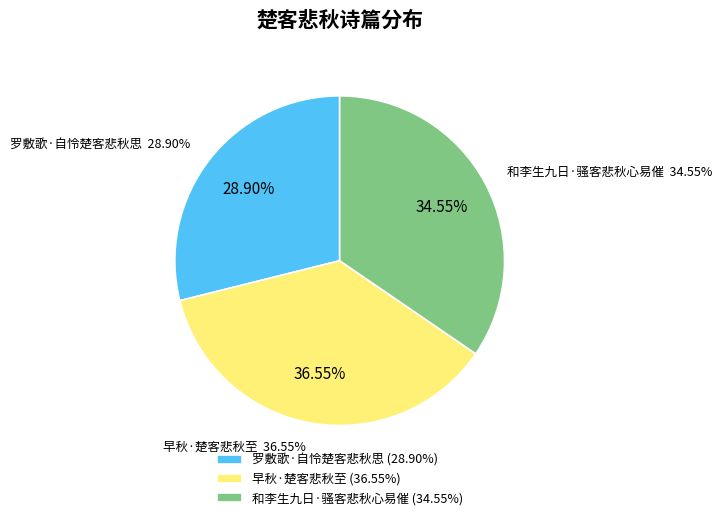

What percentage is NOT represented by 和李生九日·骚客悲秋心易催?

65.5%